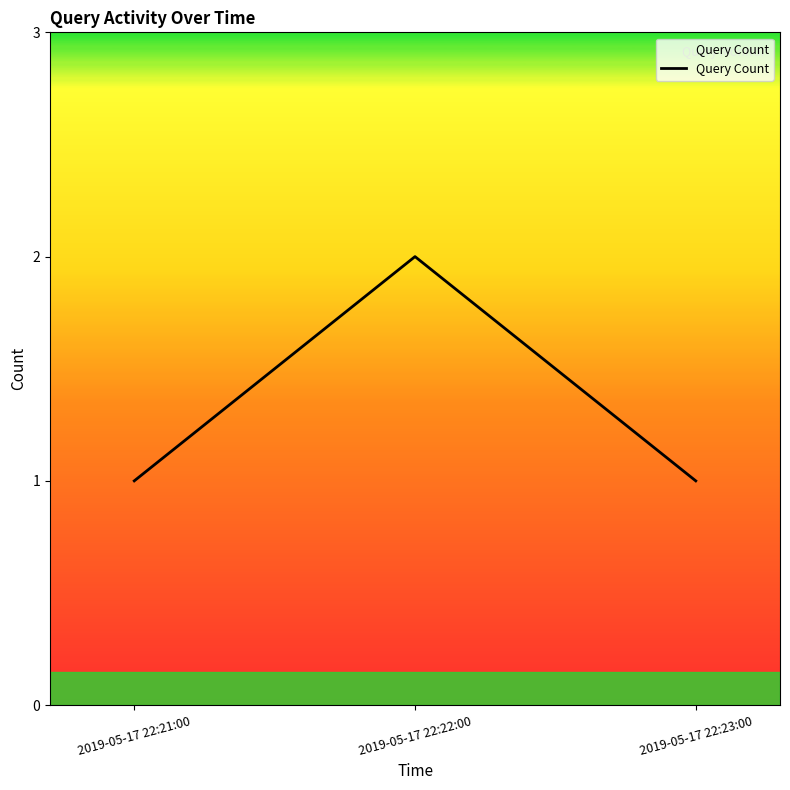

What position from the right is 2019-05-17 22:23:00?

1